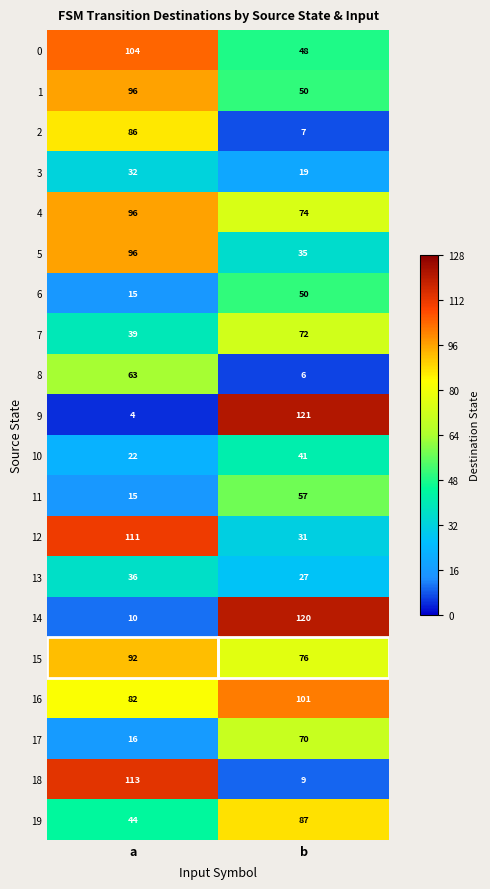

Which series has the largest total across all categories?

16